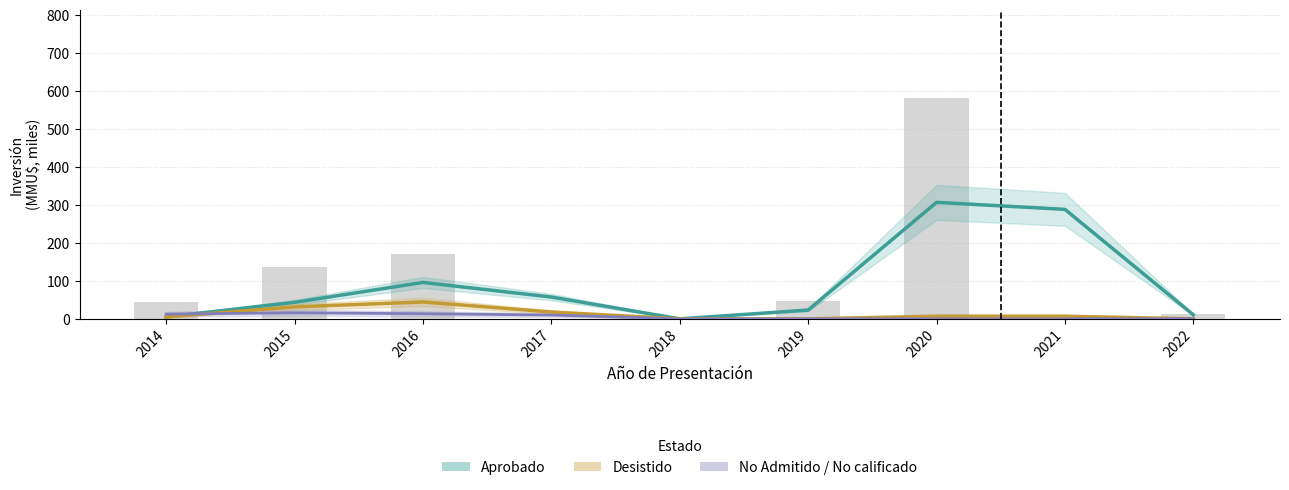

Which series has the largest range (max minus min)?

Aprobado